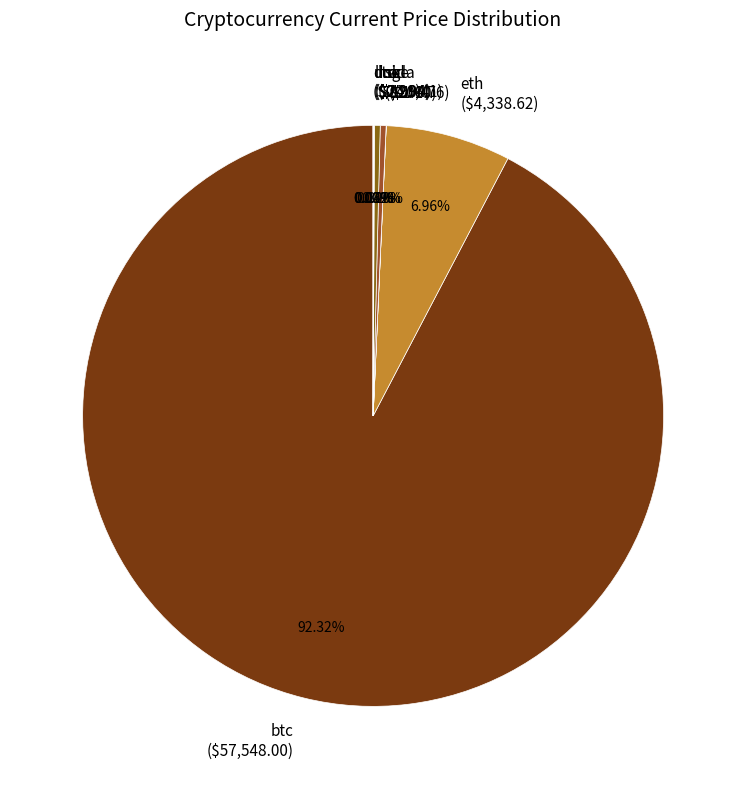

What percentage is the btc slice, to the nearest percent?

92%